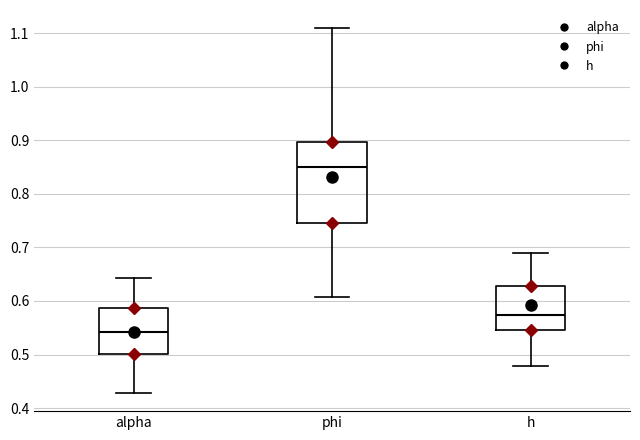

Reading left to right, transcribe this box plot: for each box, give where its median line is, the range the box spans, and where its two whiskers end, as read against the y-axis. The values are not printed on the chart, so give them approximately, as read against the axis.

alpha: median 0.54, box 0.50 to 0.59, whiskers 0.43 to 0.64
phi: median 0.85, box 0.75 to 0.90, whiskers 0.61 to 1.11
h: median 0.57, box 0.55 to 0.63, whiskers 0.48 to 0.69